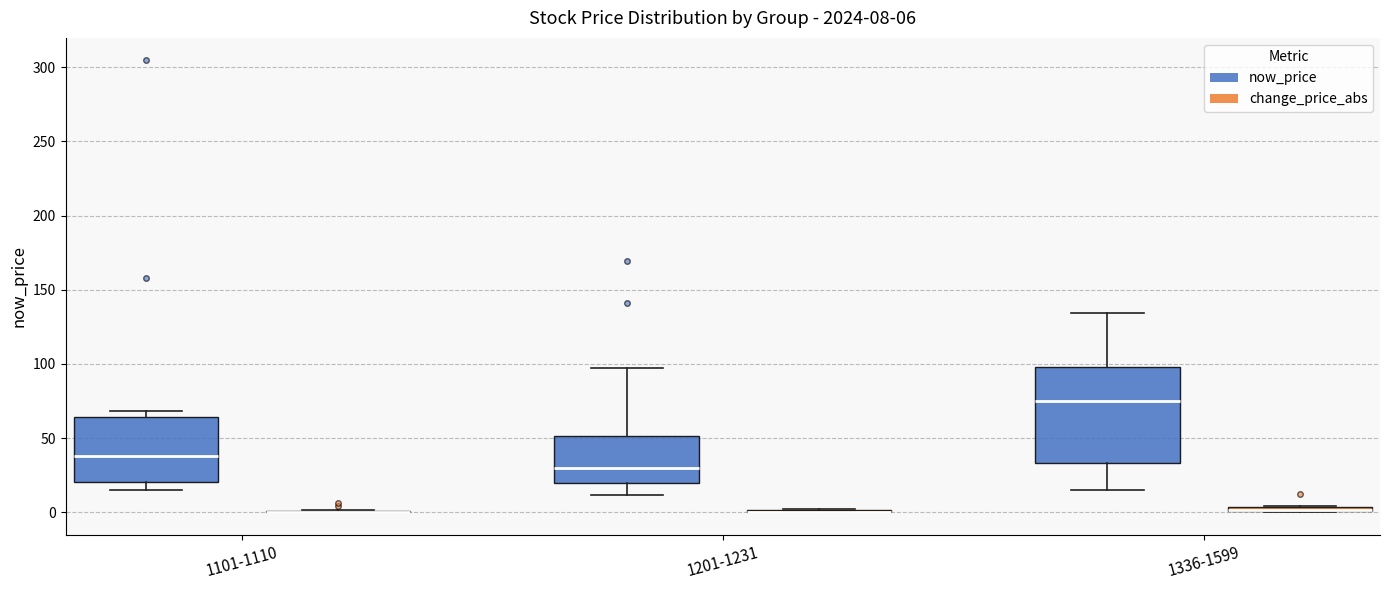

Which box is the tallest, from its lower edge to its upper edge?

1336-1599 (now_price)